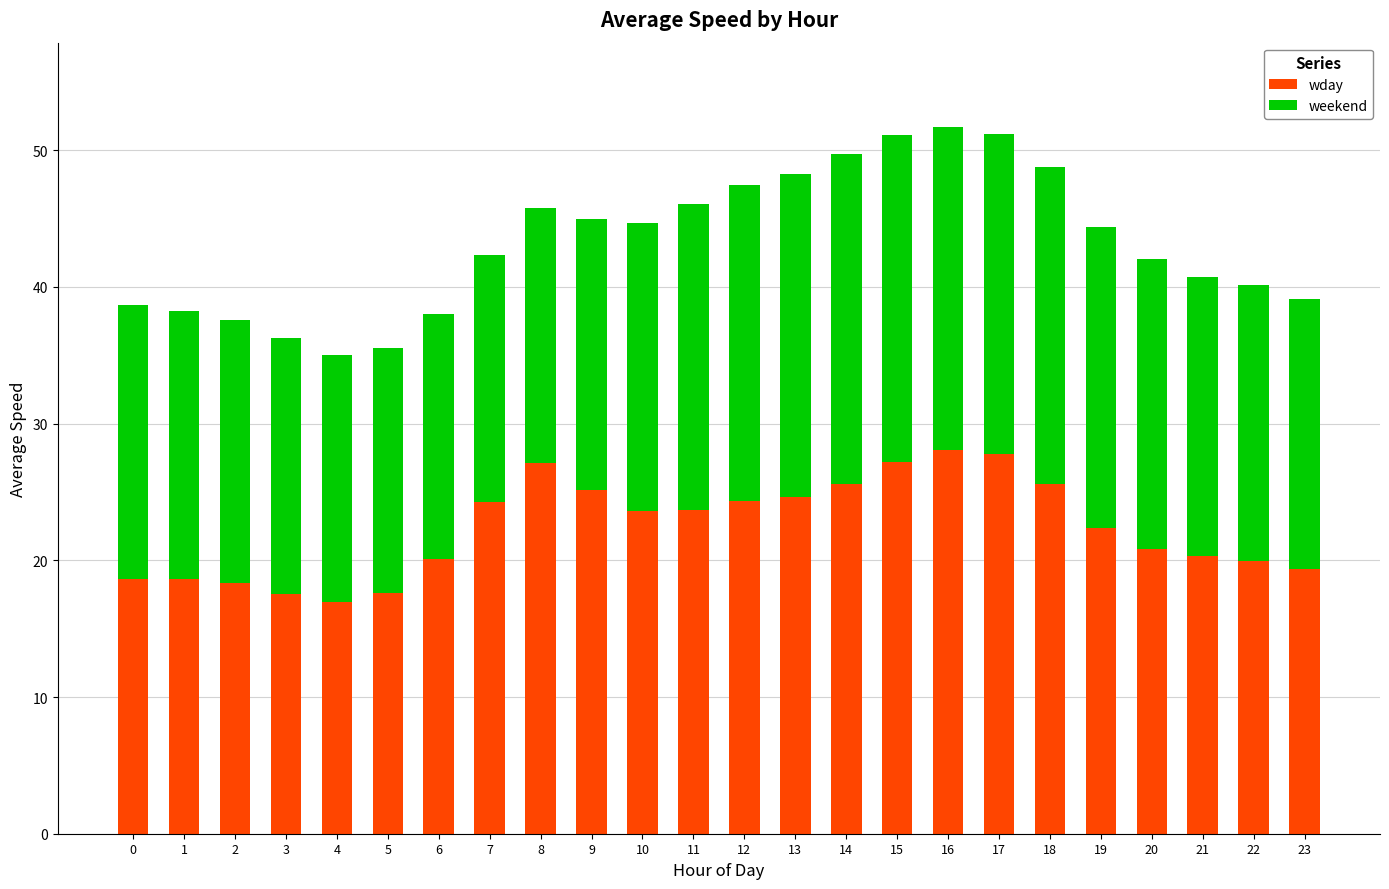

Is it true that wday equals 25.9 at 3?

False